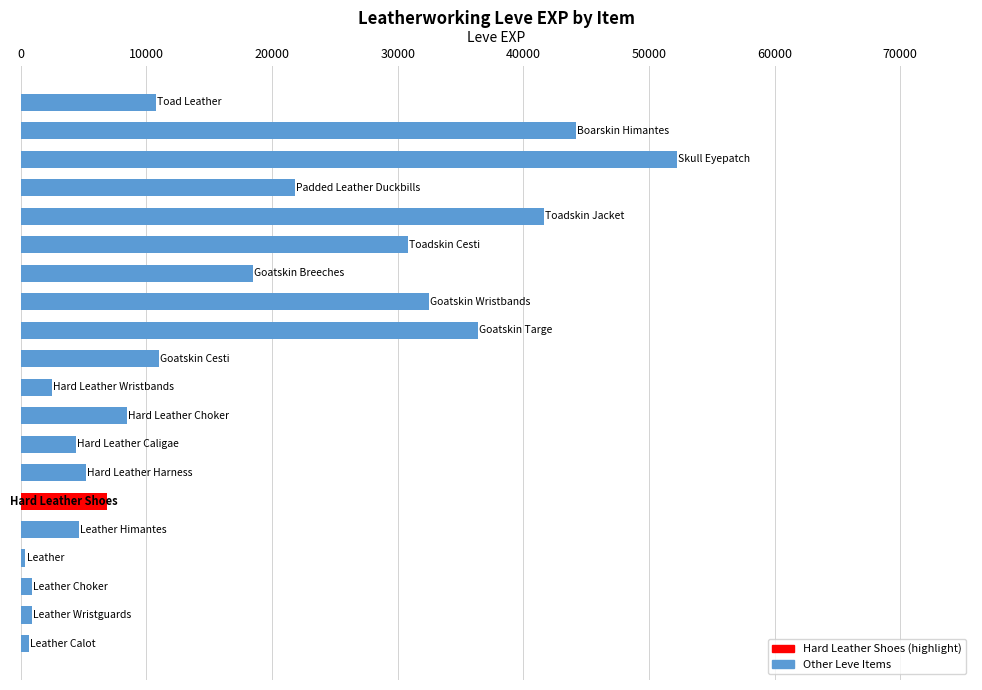

What is the average value?

16730